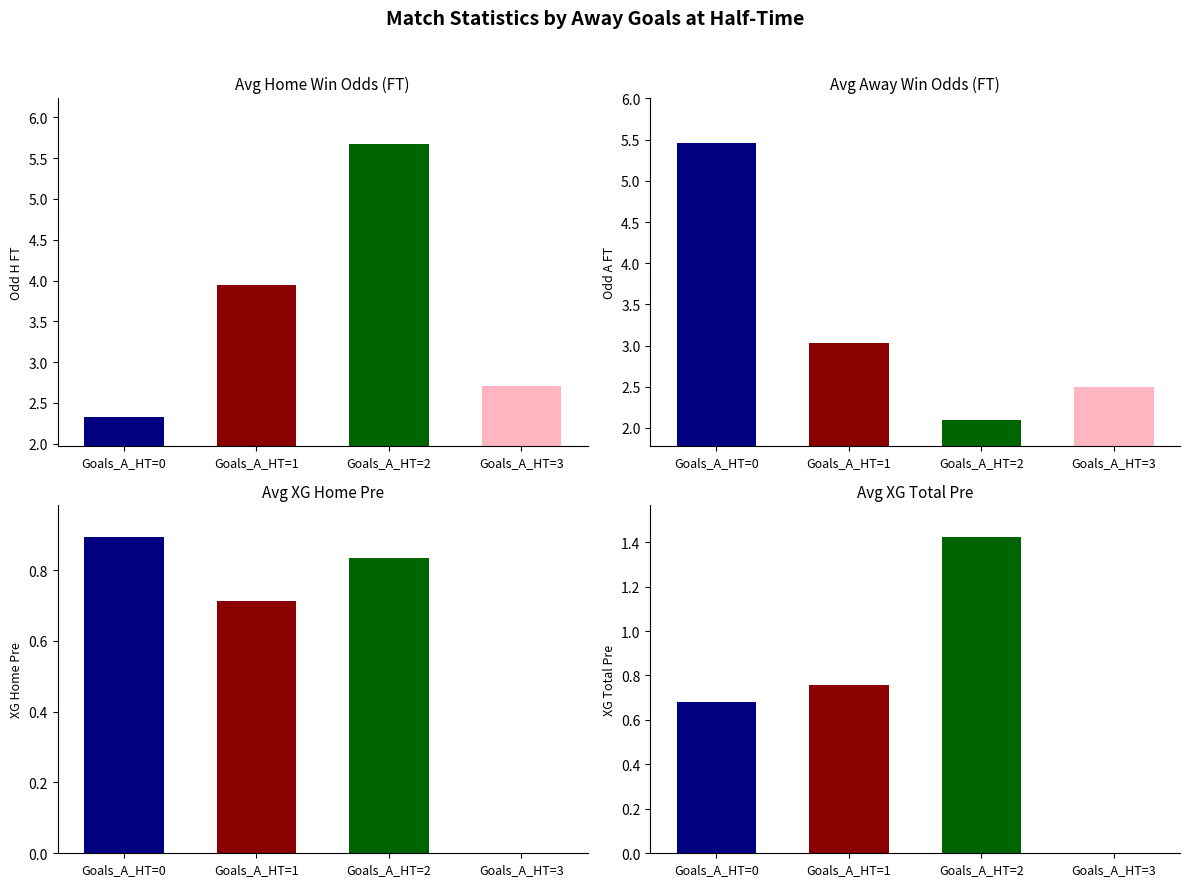

Which series has the widest spread of values?

Odd_A_FT